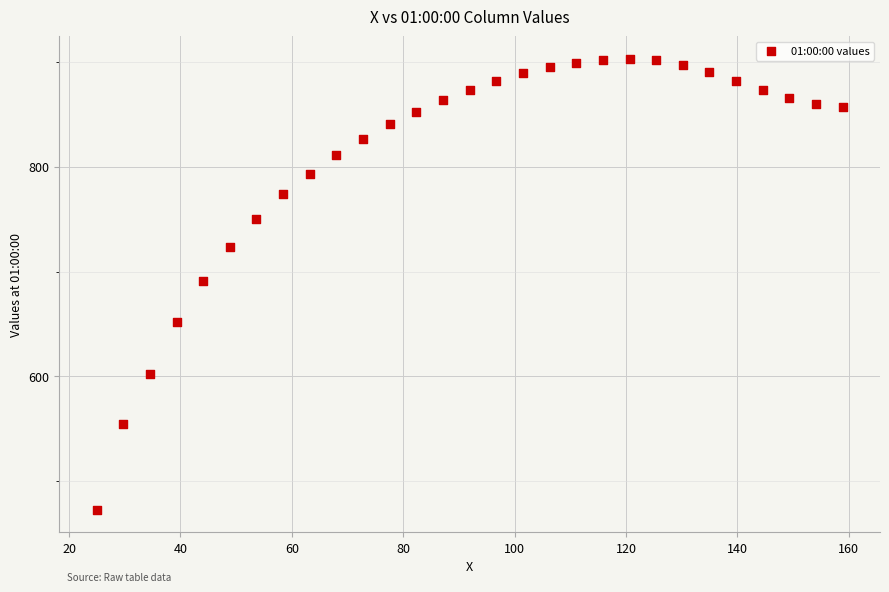

What is the range of X values (max minus min)?

134.0